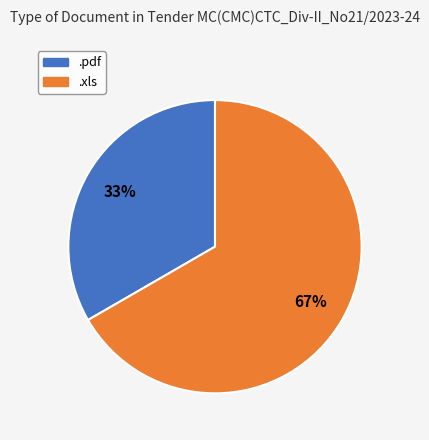

To the nearest percent, what portion does .pdf represent?

33%